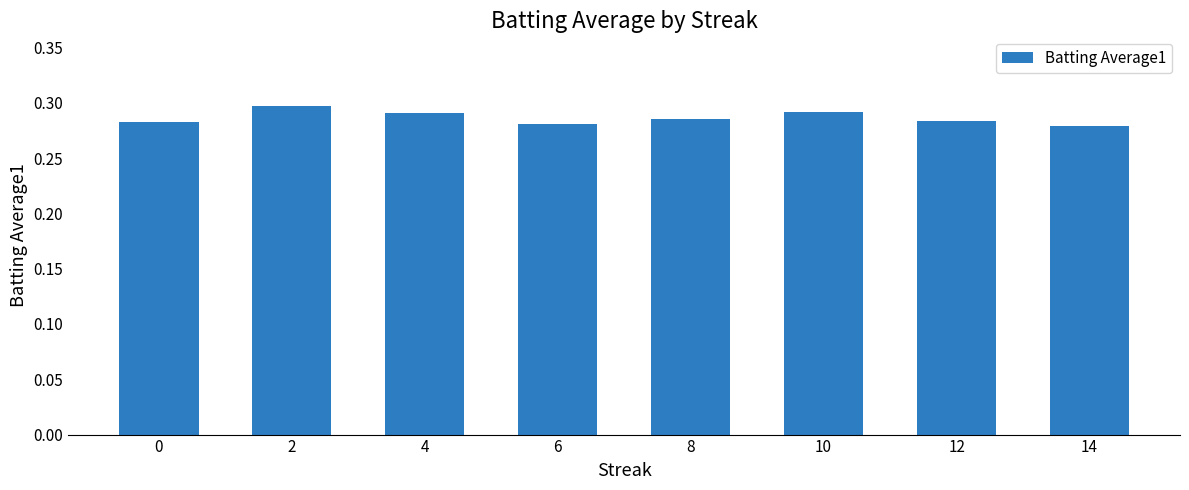

Between 12 and 4, which is larger?

4